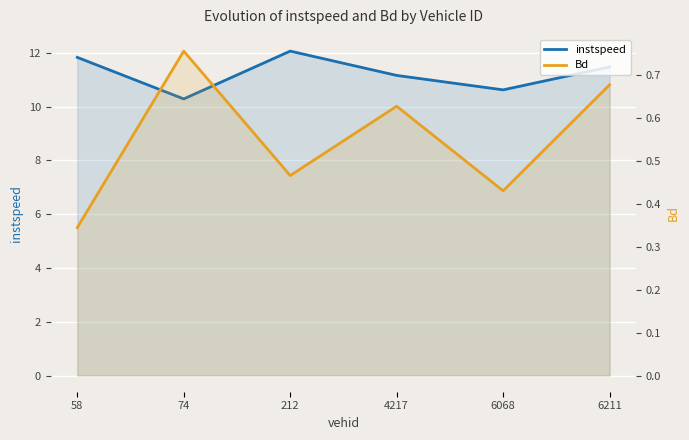

At which category does the chart reach its peak across all series?

212